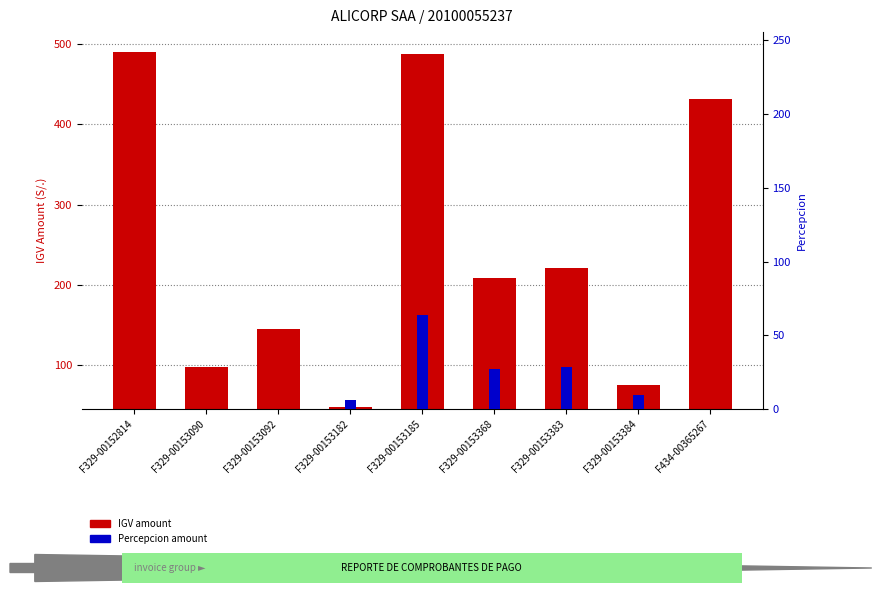

Between F434-00365267 and F329-00152814, which is larger?

F329-00152814